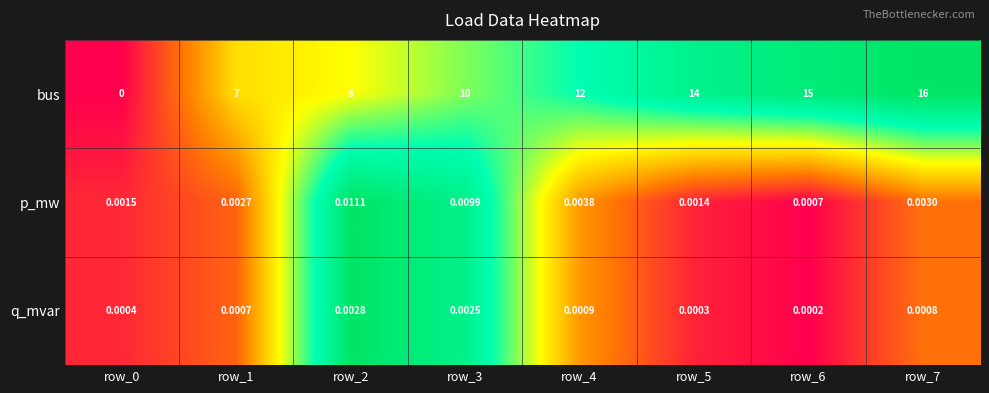

Rank the series at row_3 from highest to lowest value.

bus, p_mw, q_mvar